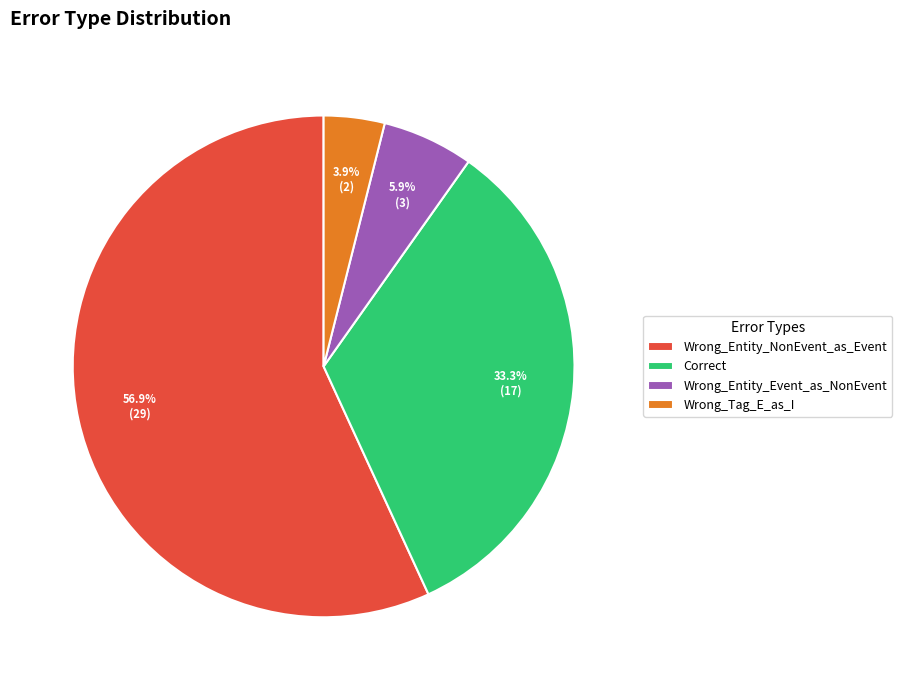

What is the largest slice in the pie chart?

Wrong_Entity_NonEvent_as_Event